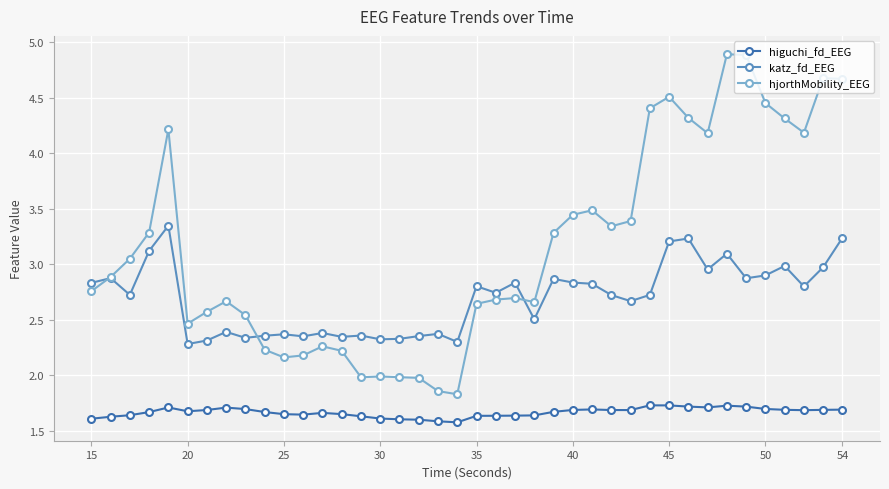

What is the greatest value displayed?

4.9